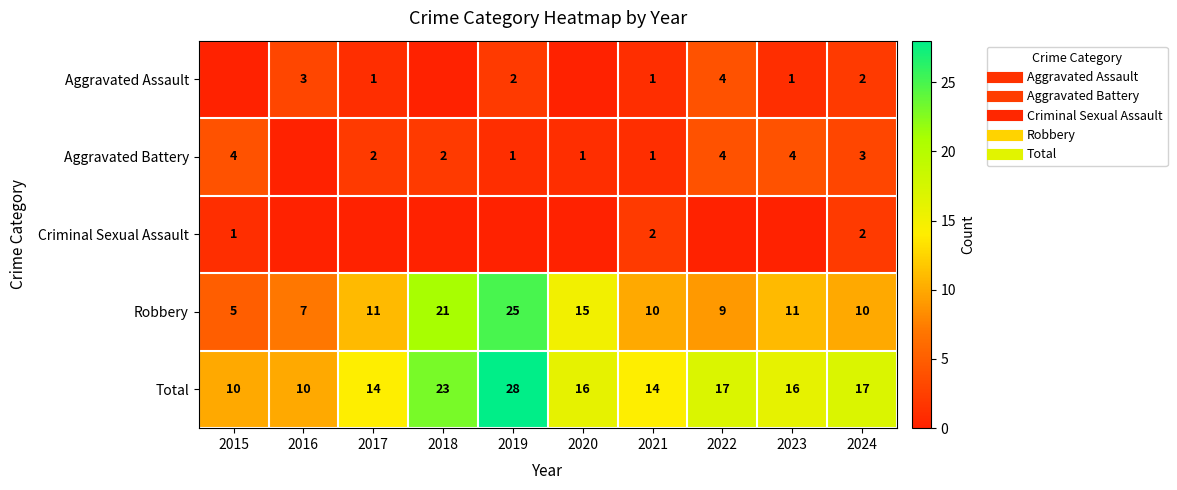

Which has a higher value, 2023 or 2017?

2023